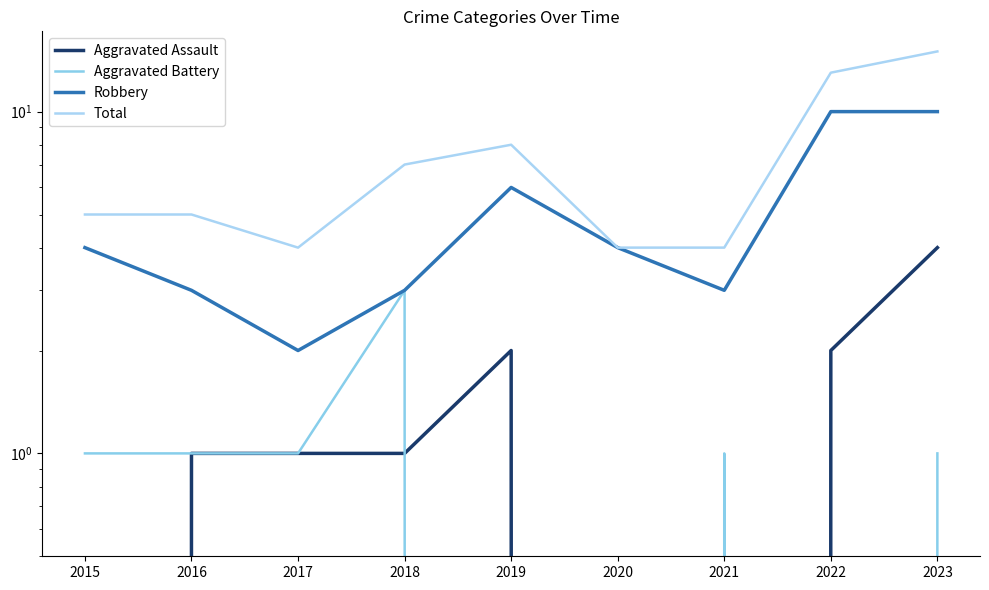

True or false: Aggravated Battery and Total cross at least once.

False